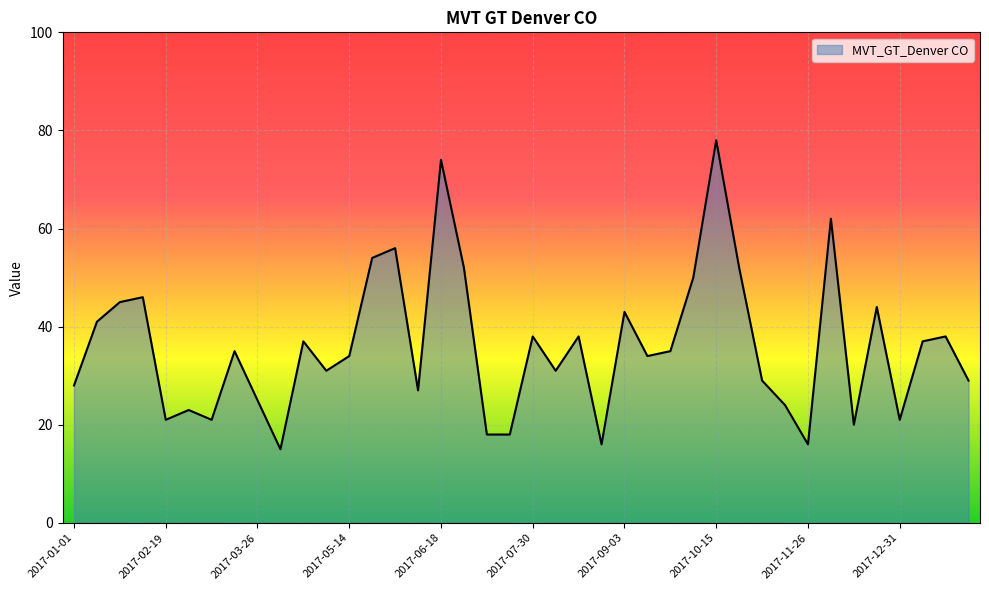

What is the difference between the maximum and minimum values?

63